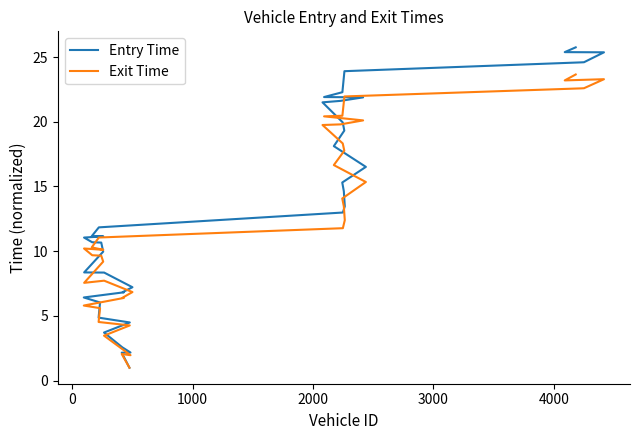

What is the average value of the Exit Time series?

12.3